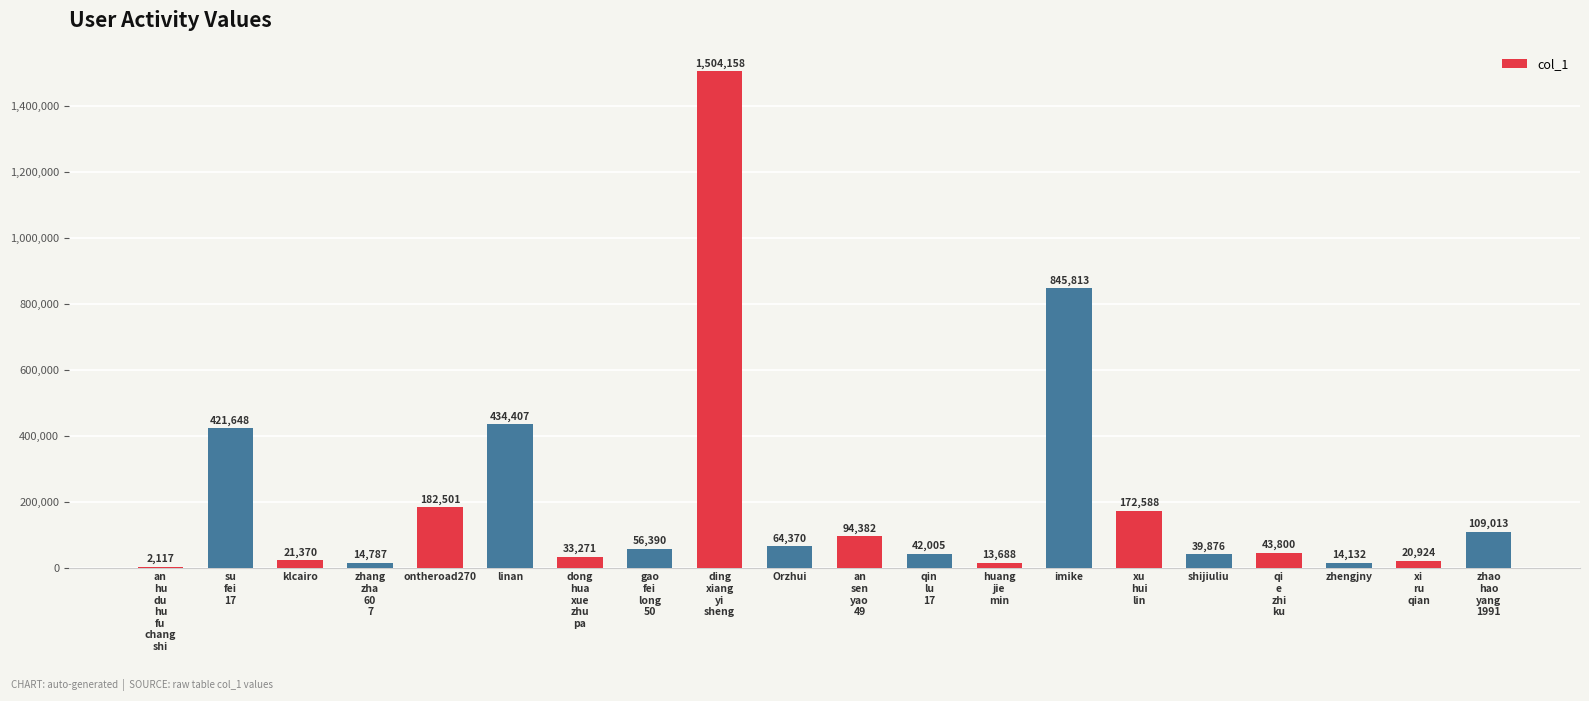

Reading right to left, extract all data points from this chart.

109013	20924	14132	43800	39876	172588	845813	13688	42005	94382	64370	1504158	56390	33271	434407	182501	14787	21370	421648	2117